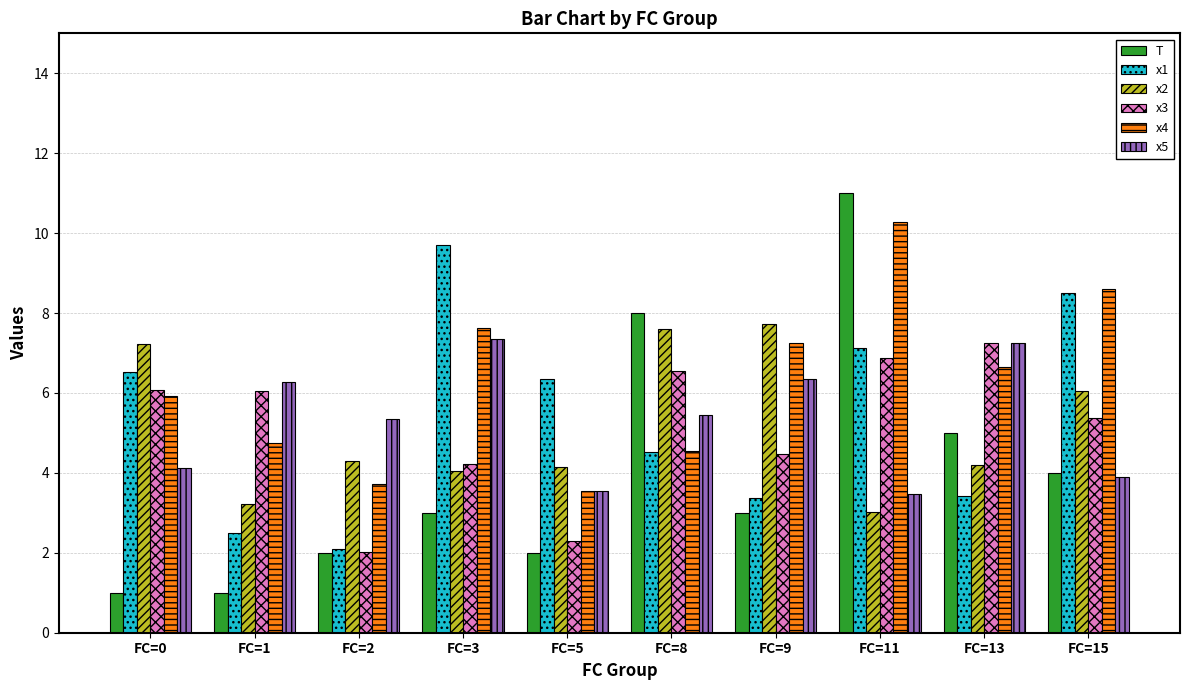

The value of x1 at FC=9 is 5.1. True or false?

False